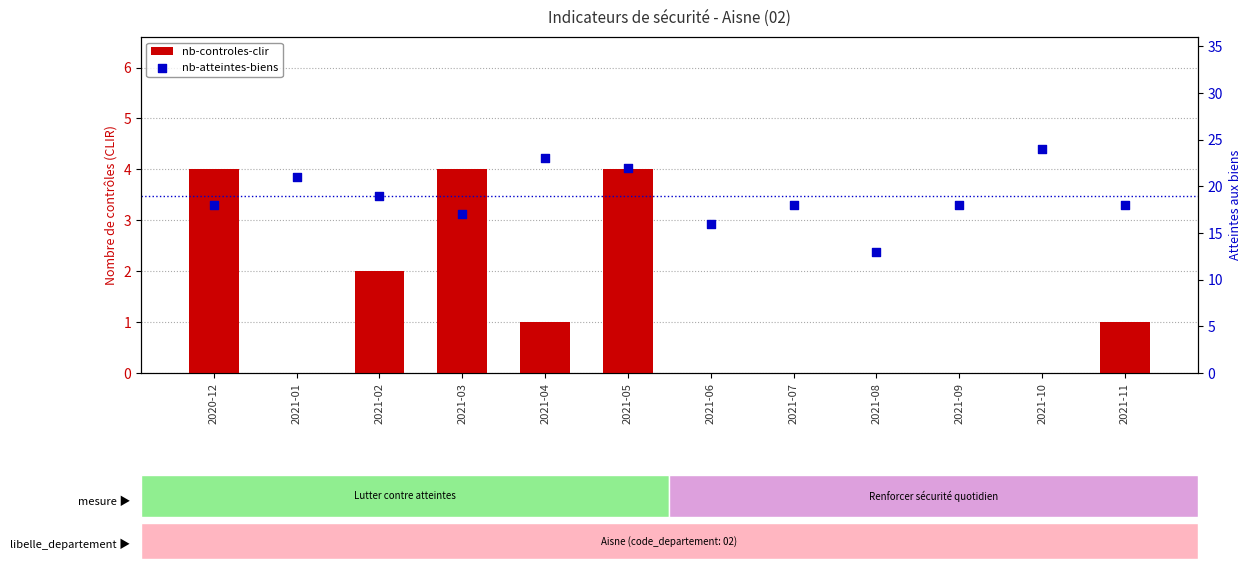

Which series reaches the minimum Y coordinate?

nb-controles-clir